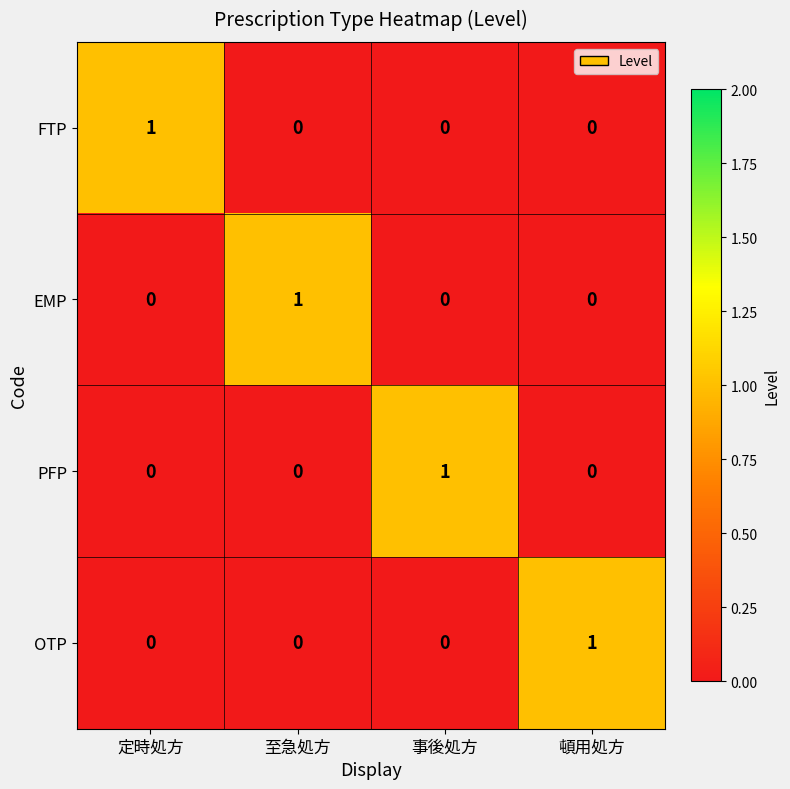

At how many categories does at least one series exceed 0?

4